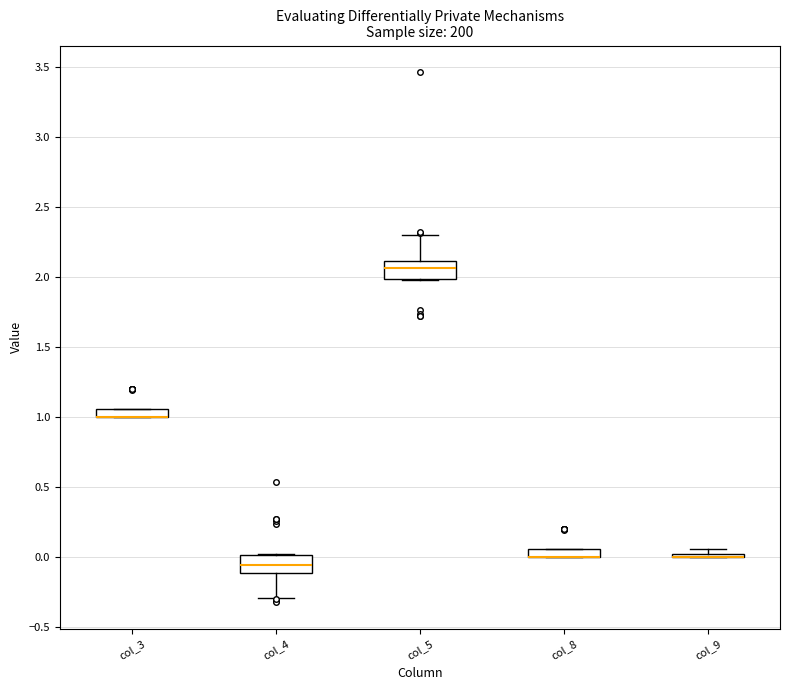

Where does the median line of the box for col_4 sit on the y-axis? The values are not printed on the chart, so give them approximately, as read against the axis.

-0.05